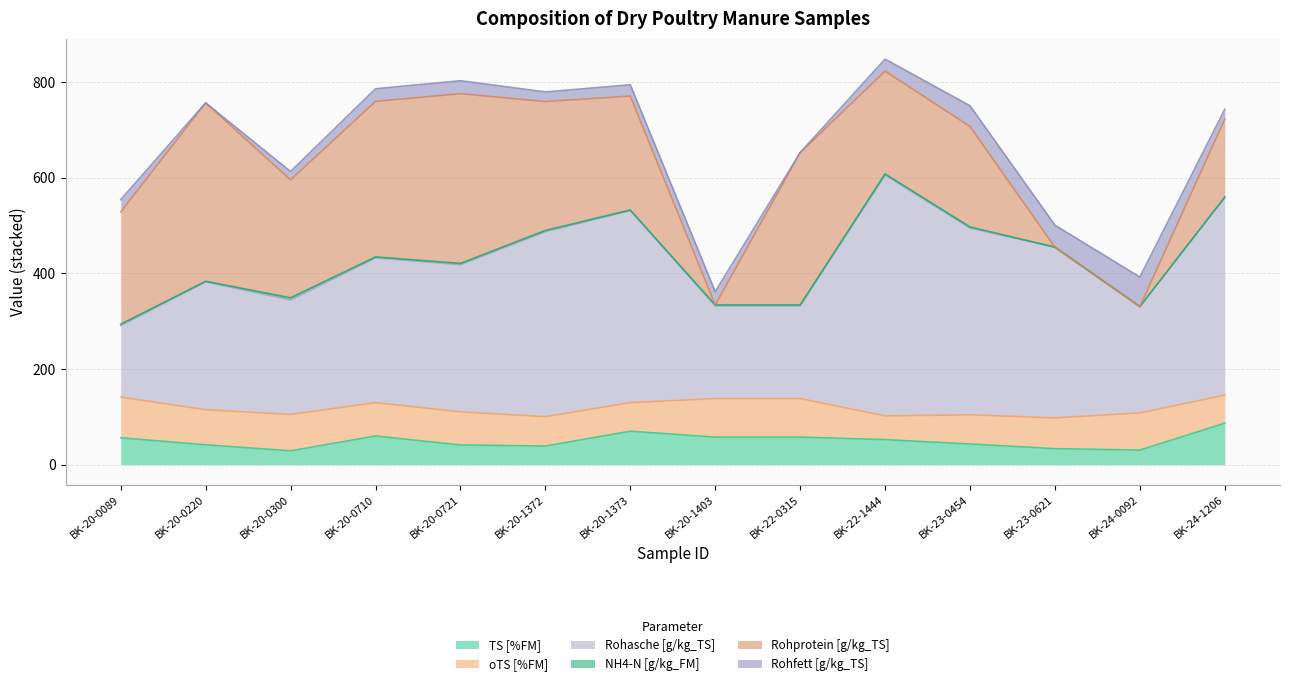

Does the chart display data point markers on the line(s)?

No